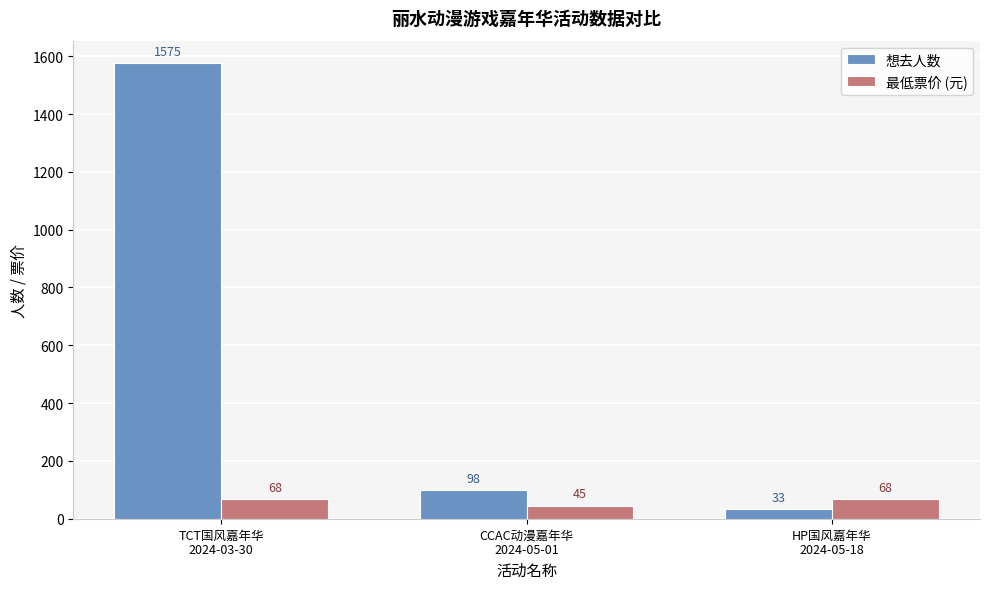

What are all the series names shown in the legend?

想去人数, 最低票价 (元)